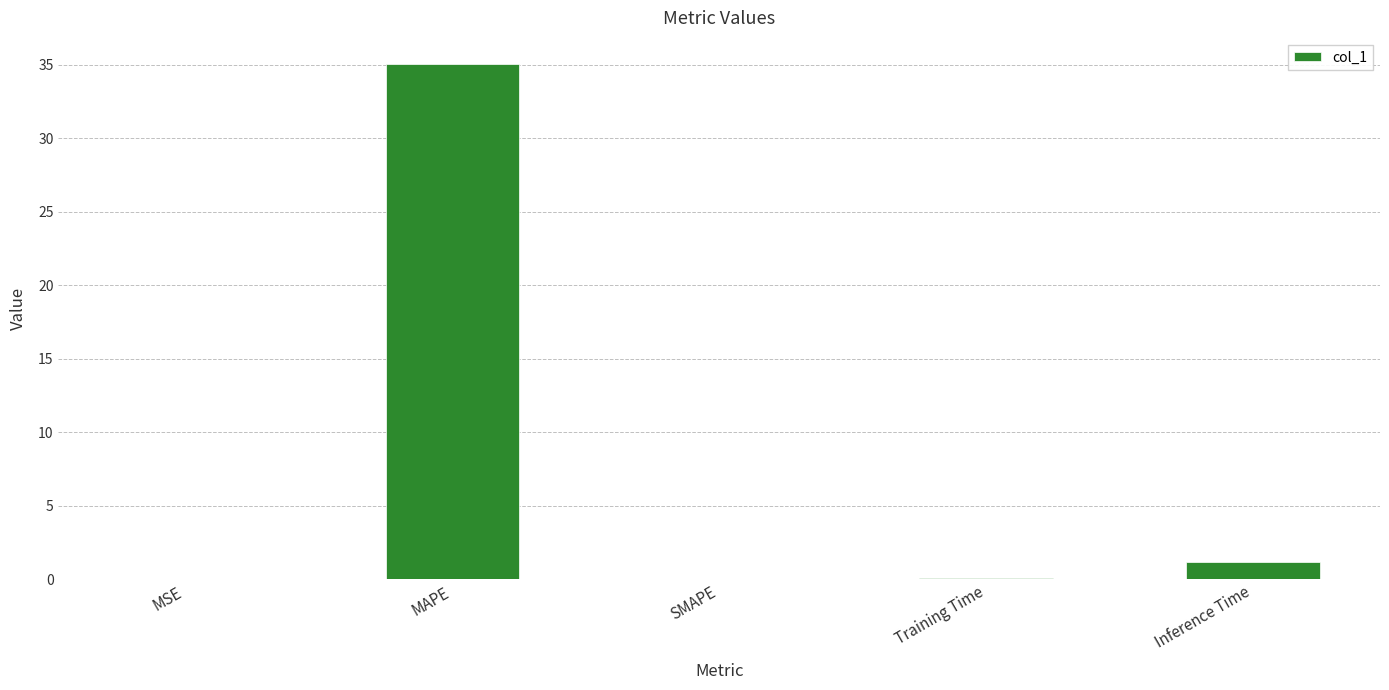

At which label is the value closest to 17?

Inference Time